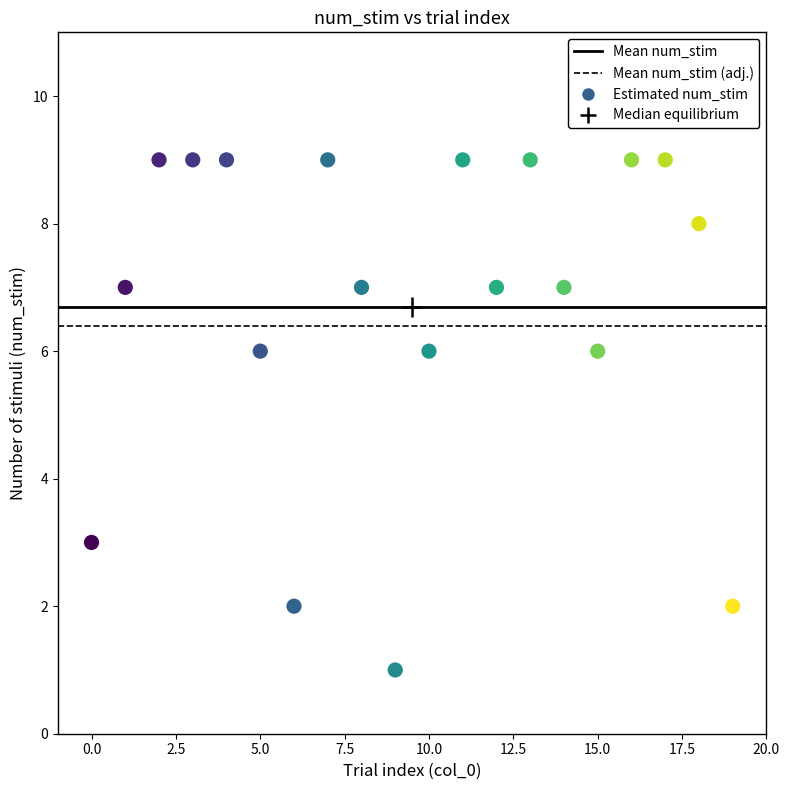

What is the range of Y values (max minus min)?

8